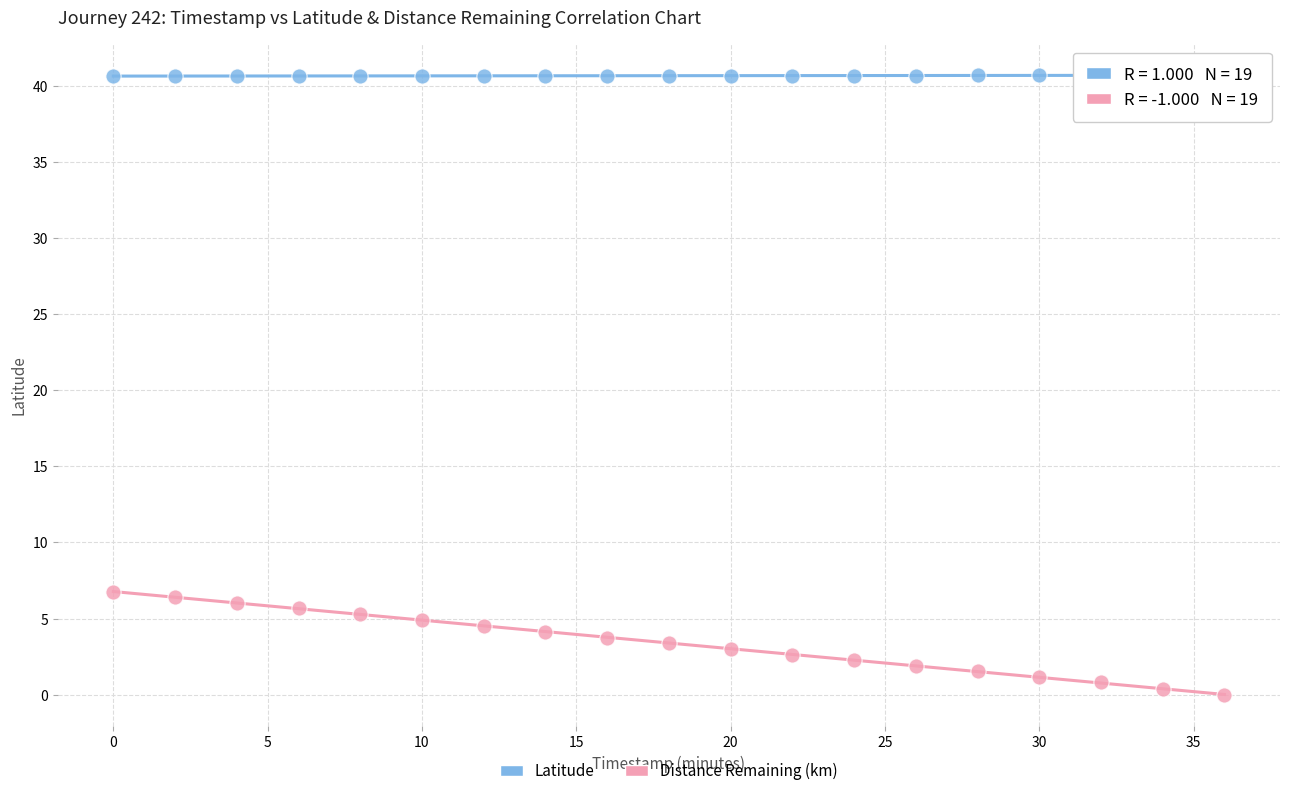

Which series reaches the minimum Y coordinate?

Distance Remaining (km)